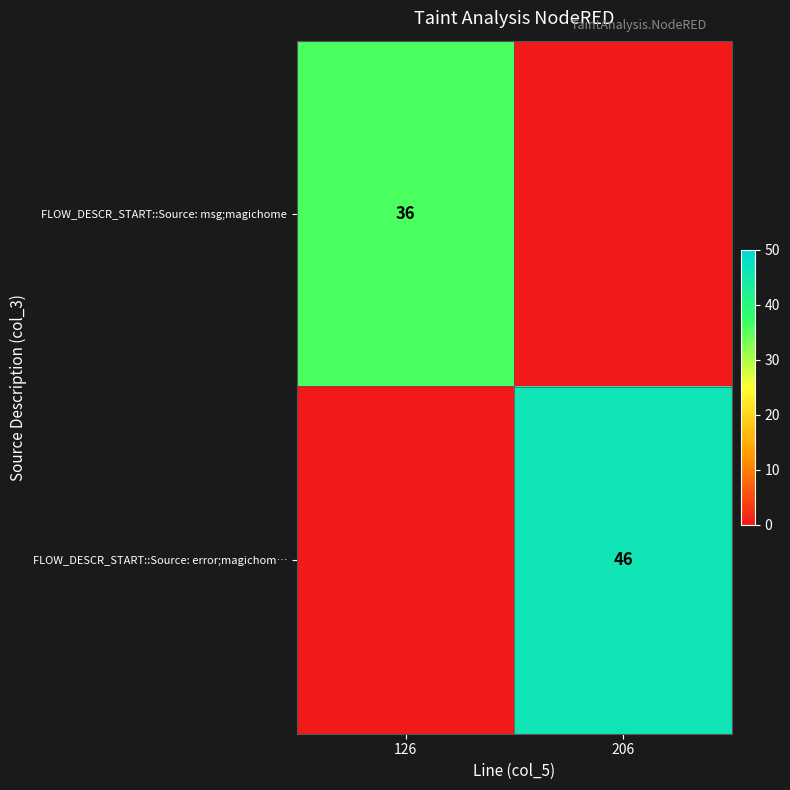

Which has a higher value, 126 or 206?

126